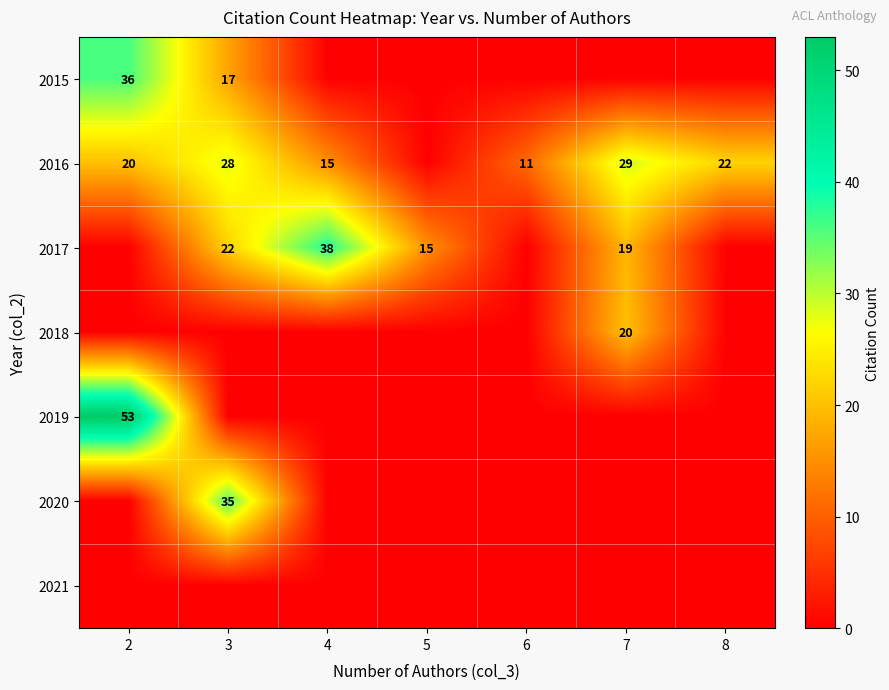

Is it true that 2019 equals 53 at 2?

True